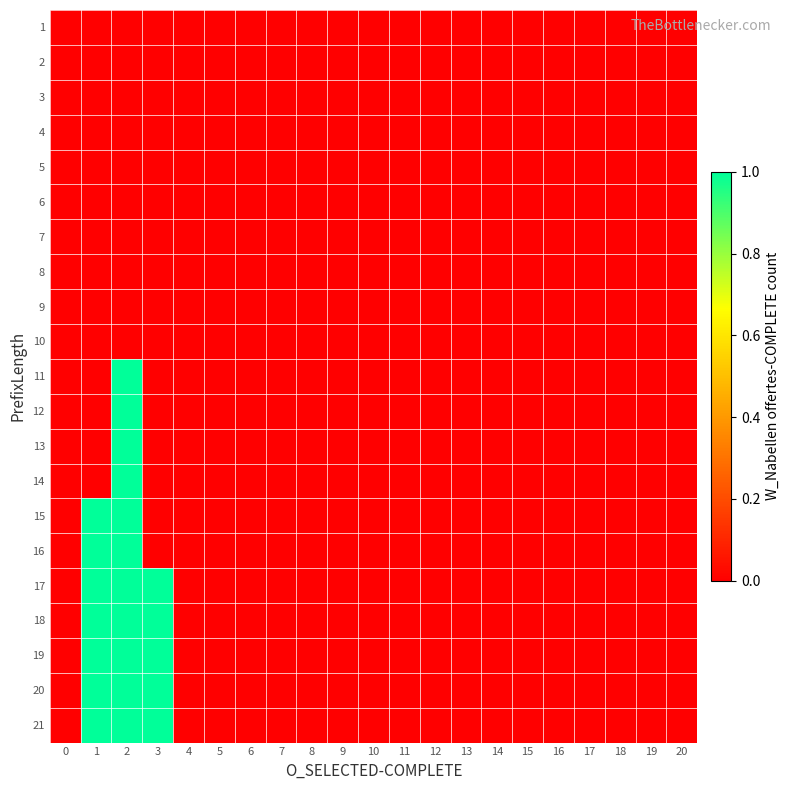

Rank the series at 7 from lowest to highest value.

1, 2, 3, 4, 5, 6, 7, 8, 9, 10, 11, 12, 13, 14, 15, 16, 17, 18, 19, 20, 21